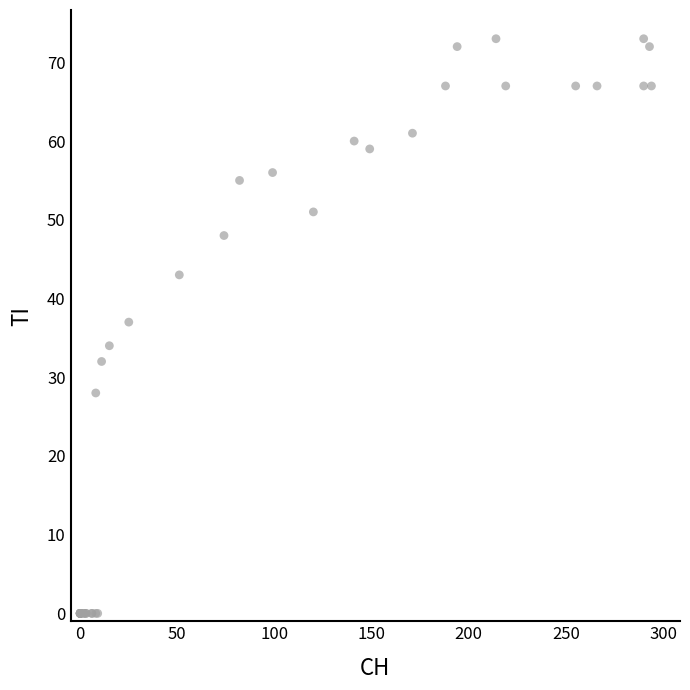

What Y value in the scatter plot is closest to 36?

37